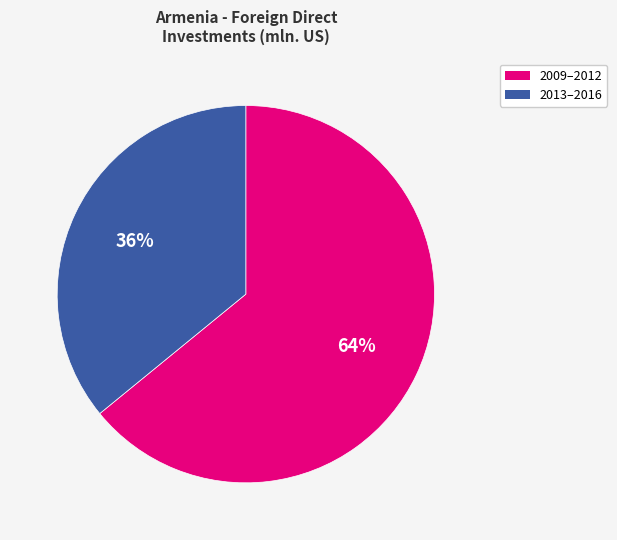

To the nearest percent, what is the difference between the largest and smallest slice percentages?

28%